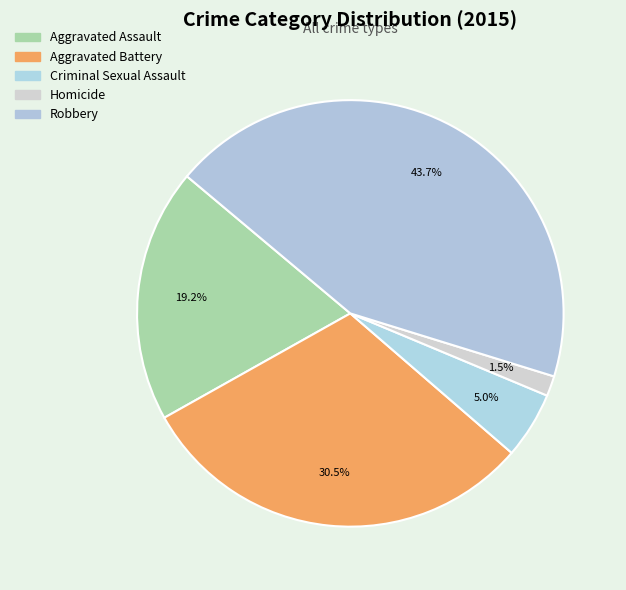

Count the number of slices in the pie.

5